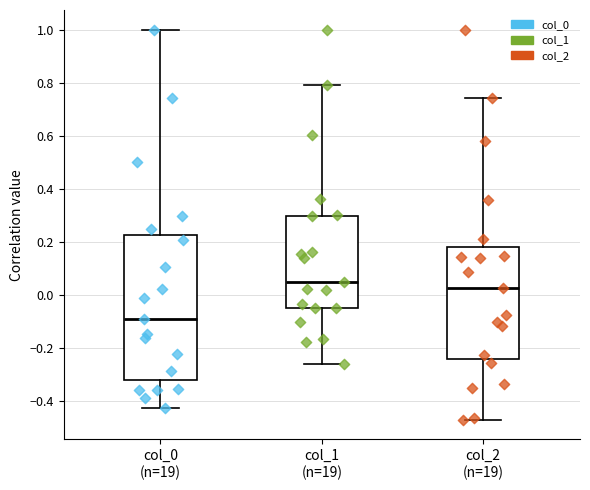

Reading left to right, read every box against the y-axis: the position of its median line, the range the box covers, and the ends of its whiskers. The values are not printed on the chart, so give them approximately, as read against the axis.

col_0 (n=19): median -0.10, box -0.32 to 0.22, whiskers -0.42 to 1.00
col_1 (n=19): median 0.04, box -0.04 to 0.30, whiskers -0.26 to 0.80
col_2 (n=19): median 0.02, box -0.24 to 0.18, whiskers -0.46 to 0.74